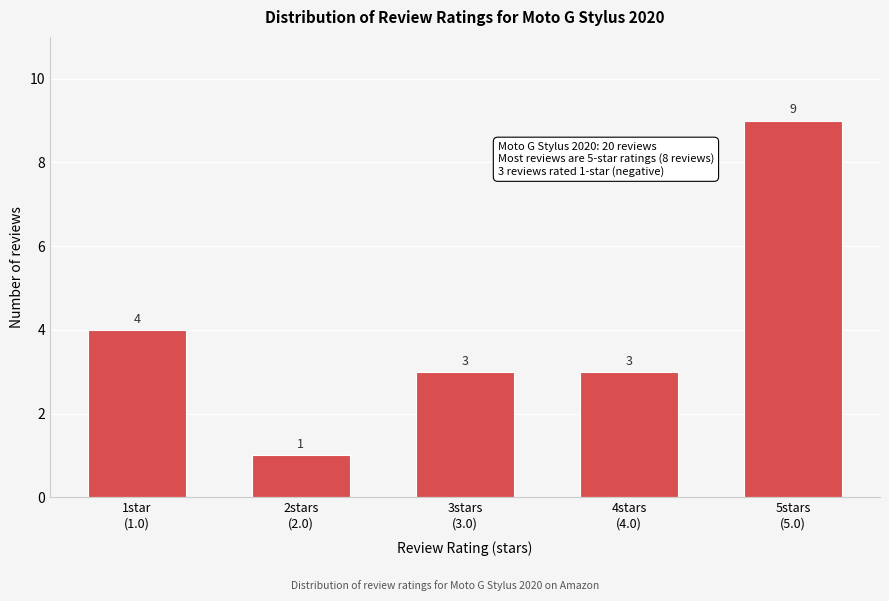

Reading left to right, extract all data points from this chart.

4	1	3	3	9